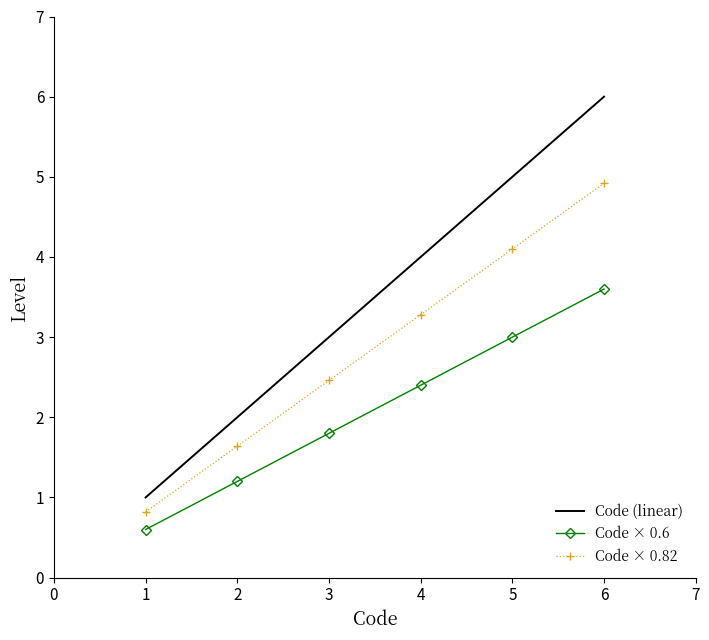

List the series in order of their peak value, highest first.

Code (linear), Code × 0.82, Code × 0.6